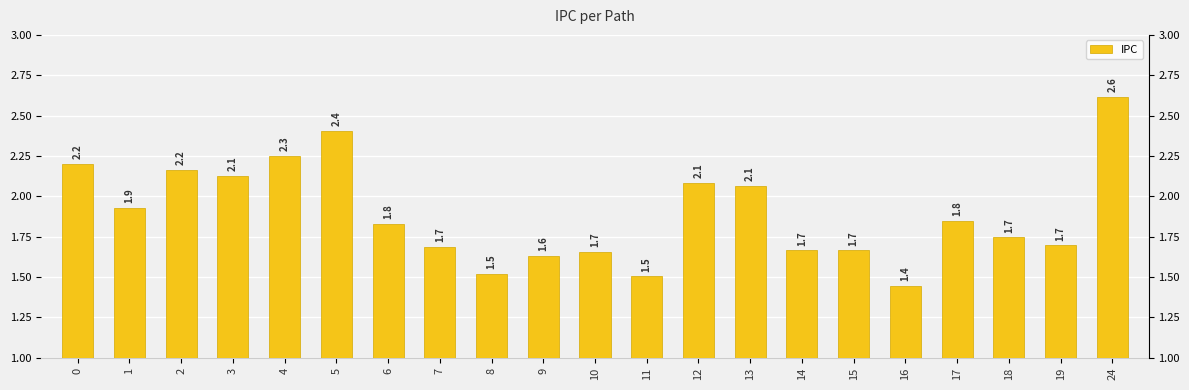

Is it true that the value at 13 is 2.1?

True